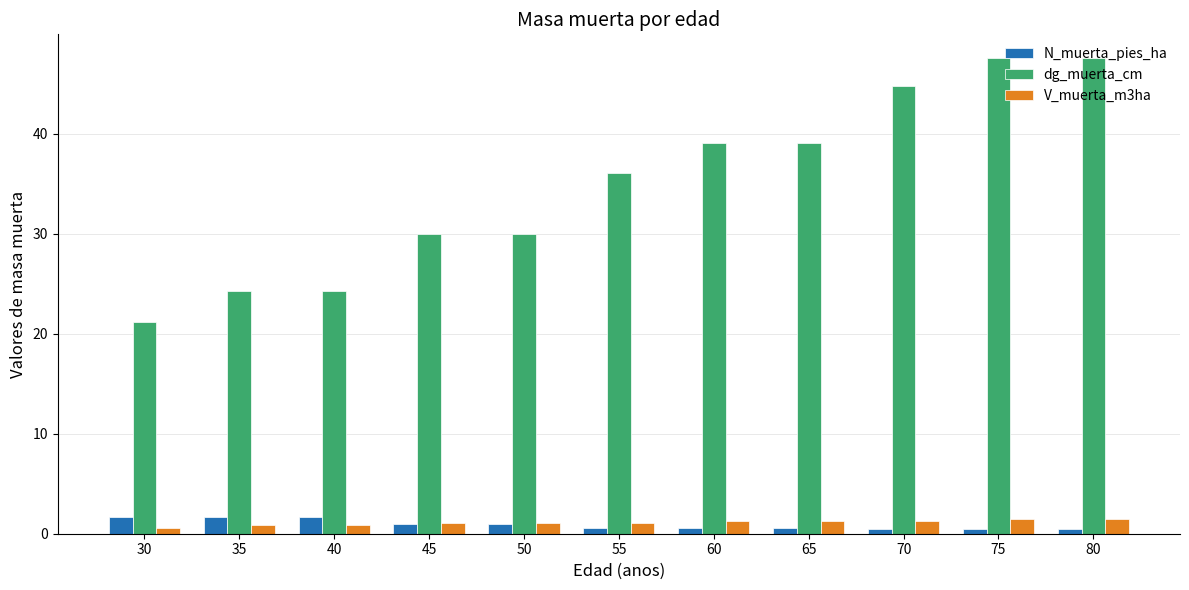

The V_muerta_m3ha series shows 1.3 at 60. True or false?

True